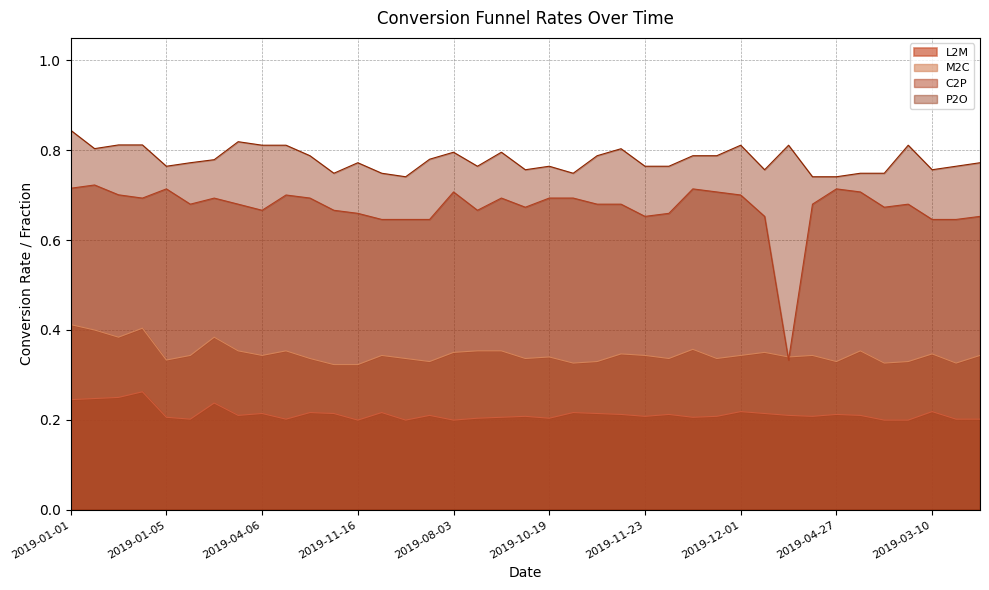

What is the label of the 2nd point from the left?

2019-01-02